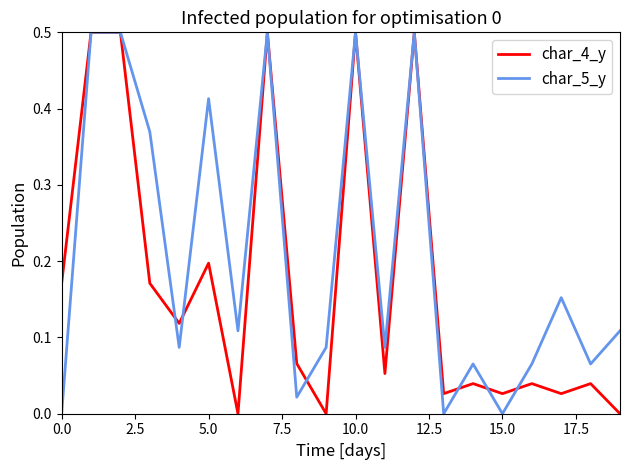

Which series has the largest total across all categories?

char_5_y